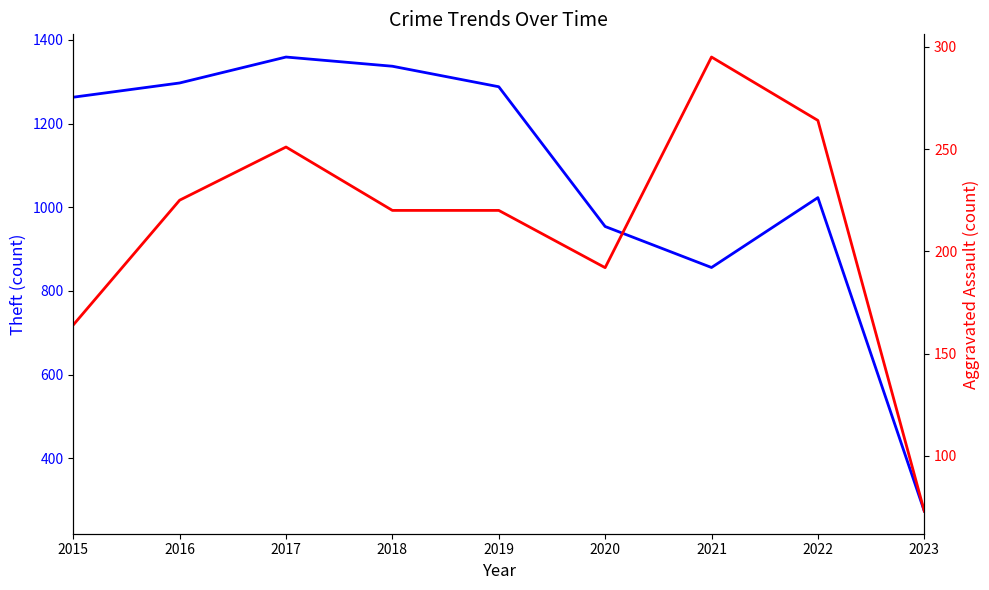

Which has a higher value, 2016 or 2018?

2018